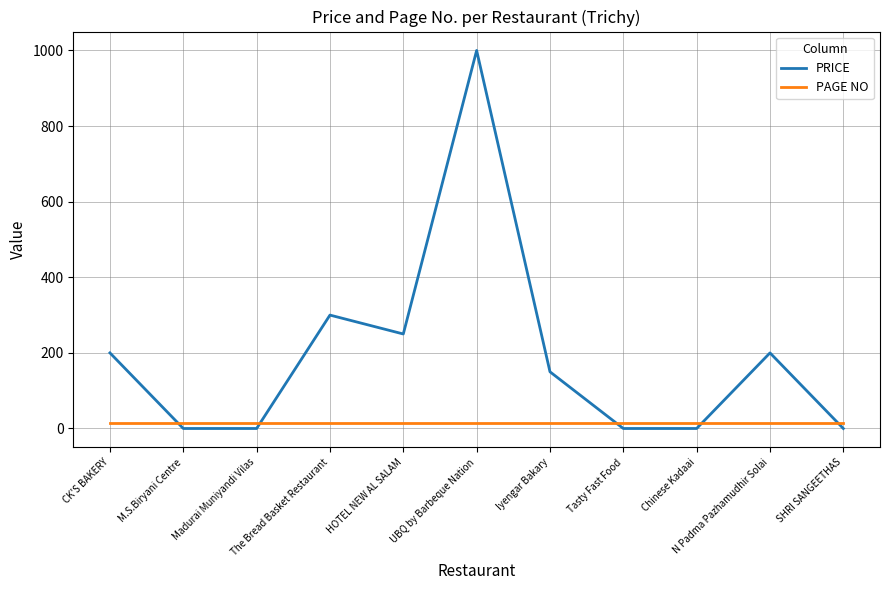

How many lines are shown in the chart?

2